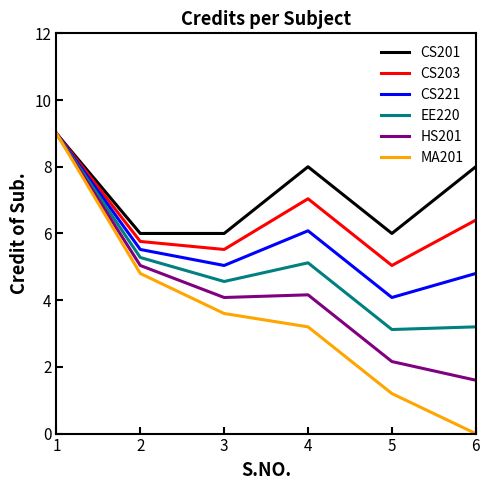

What is the spread (max minus min) of values at 6?

8.0